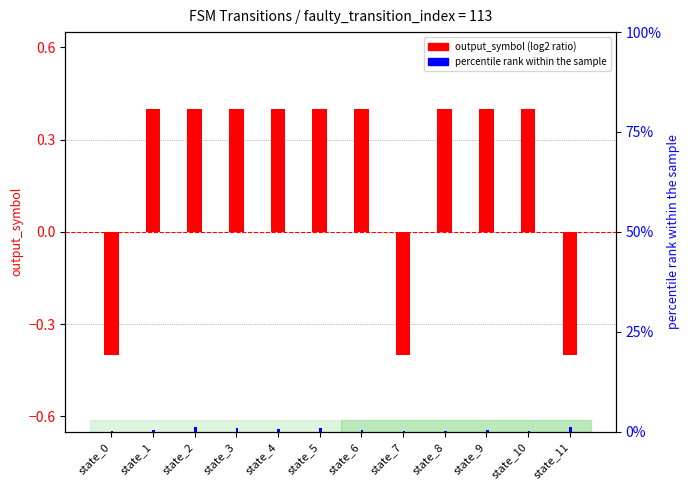

What is the total value across all series at state_8?

0.4